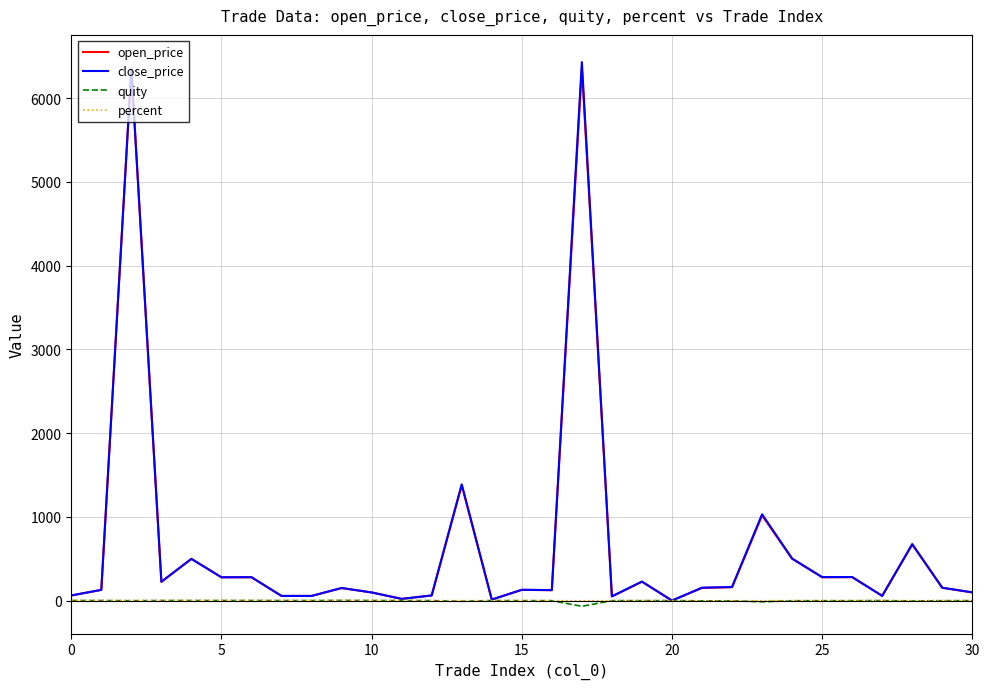

What is the maximum value for open_price?

6360.5